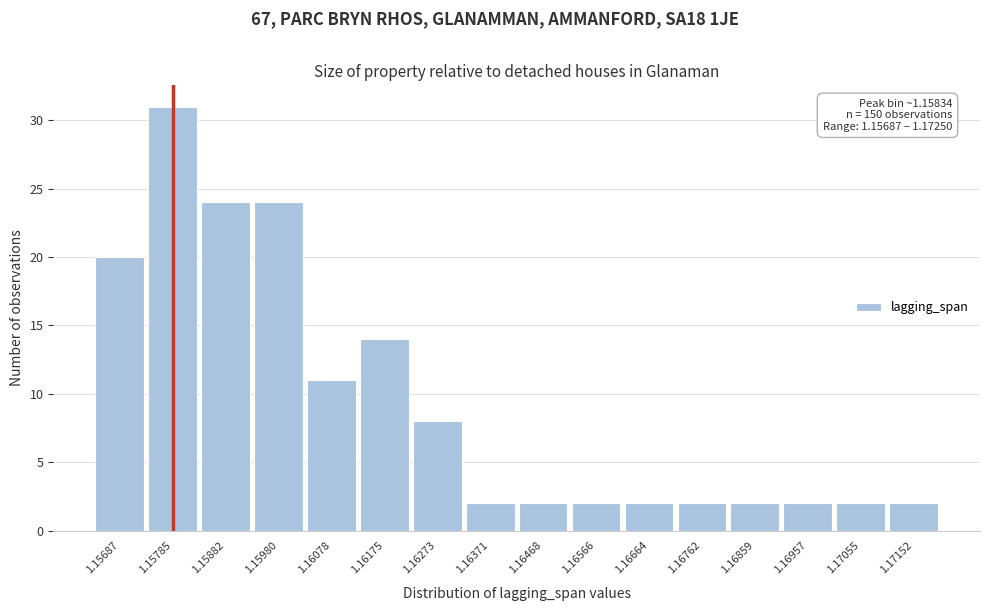

Reading left to right, what are all the values shown in this chart?

1.15687=20	1.15785=31	1.15882=24	1.15980=24	1.16078=11	1.16175=14	1.16273=8	1.16371=2	1.16468=2	1.16566=2	1.16664=2	1.16762=2	1.16859=2	1.16957=2	1.17055=2	1.17152=2